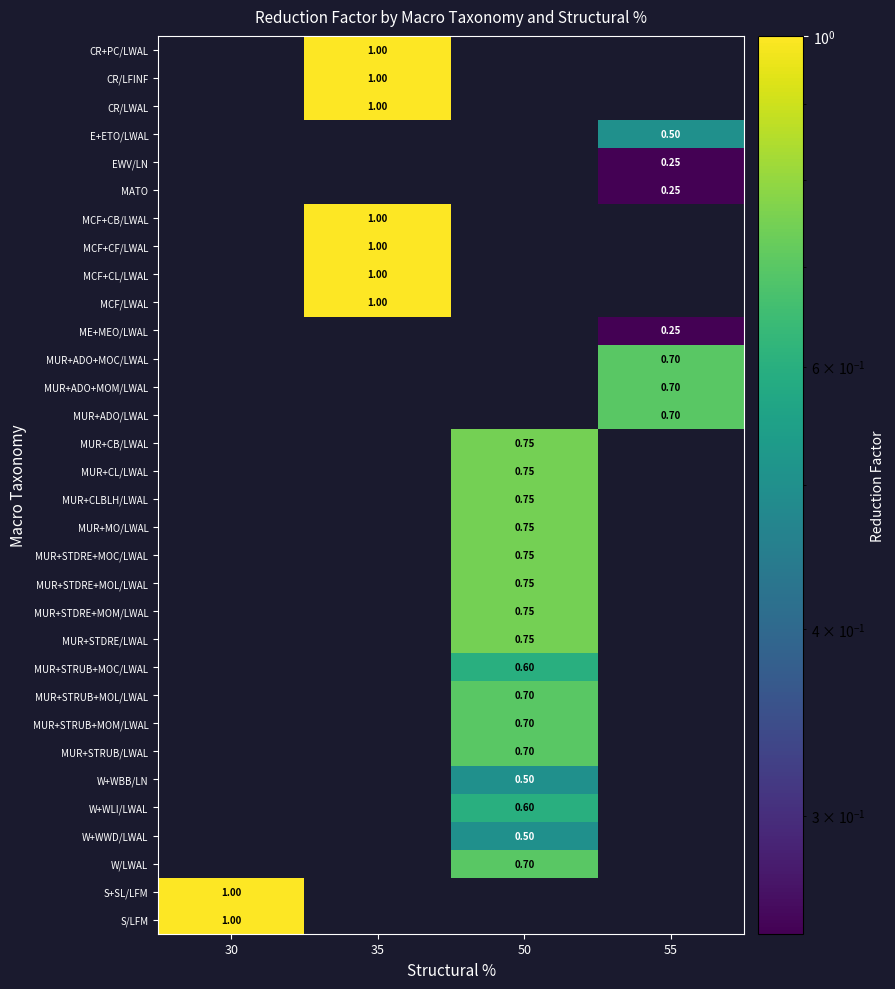

What is the greatest value displayed?

1.0